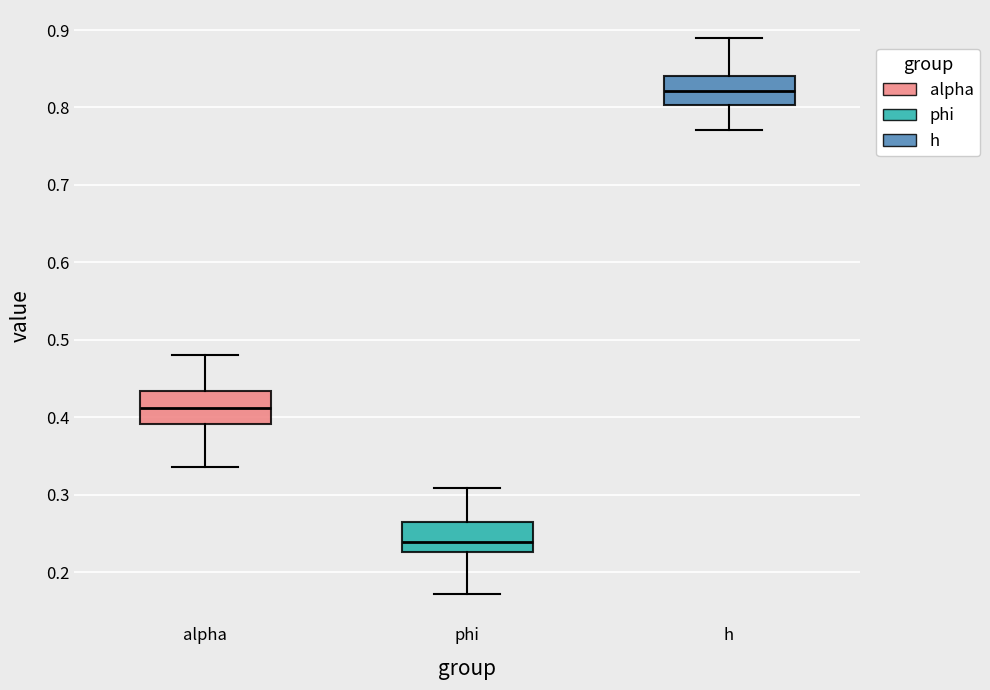

Reading left to right, read every box against the y-axis: the position of its median line, the range the box covers, and the ends of its whiskers. The values are not printed on the chart, so give them approximately, as read against the axis.

alpha: median 0.41, box 0.39 to 0.43, whiskers 0.34 to 0.48
phi: median 0.24, box 0.23 to 0.27, whiskers 0.17 to 0.31
h: median 0.82, box 0.80 to 0.84, whiskers 0.77 to 0.89